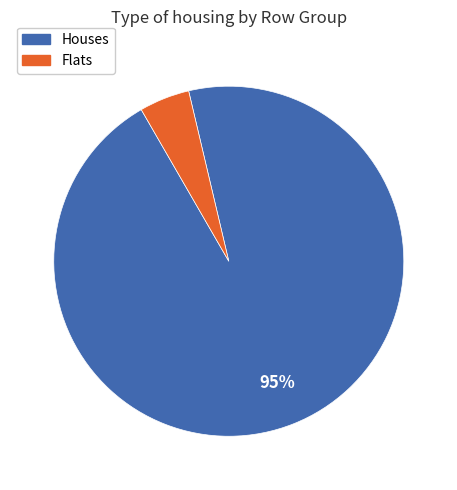

Does any single category account for the majority?

Yes